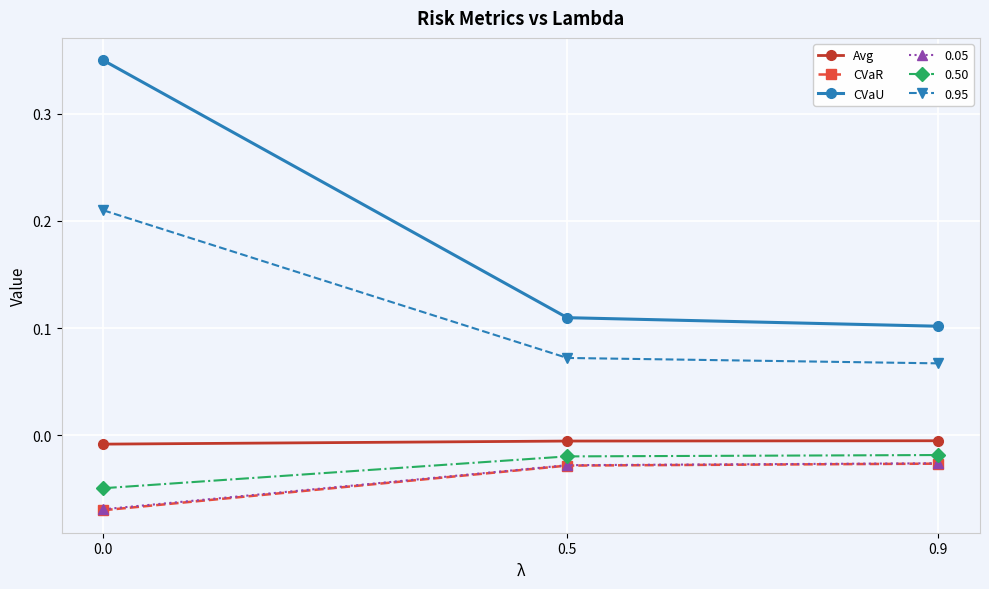

Between 0.0 and 0.9, which series saw the biggest shift?

CVaU